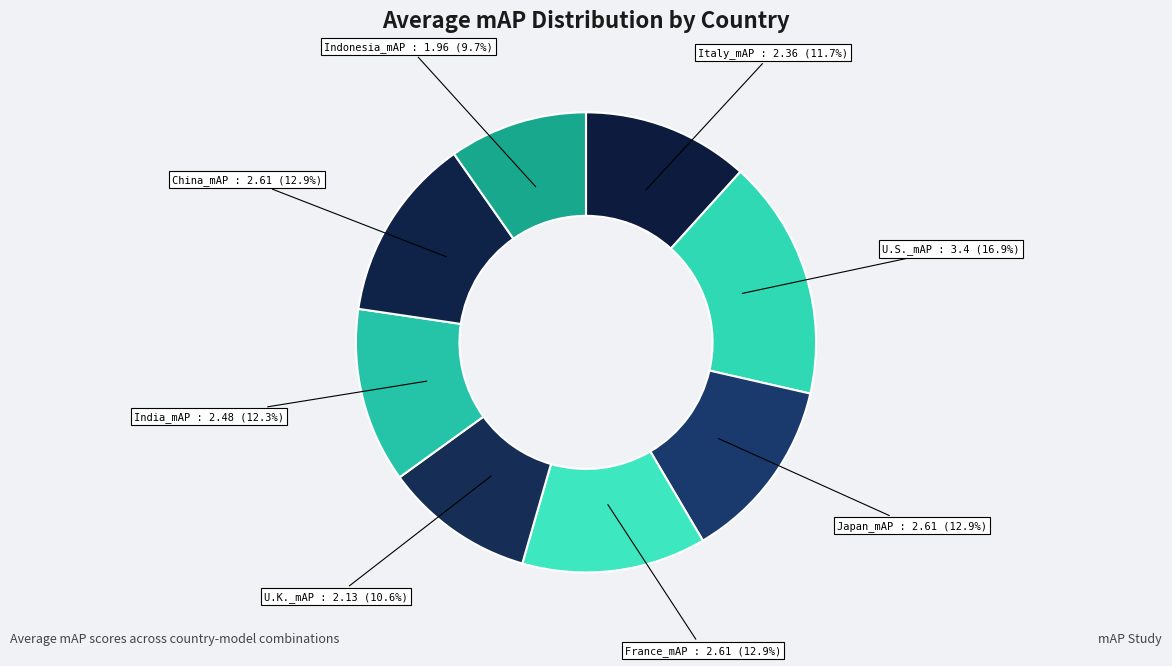

Which category has the biggest portion of the pie?

U.S._mAP